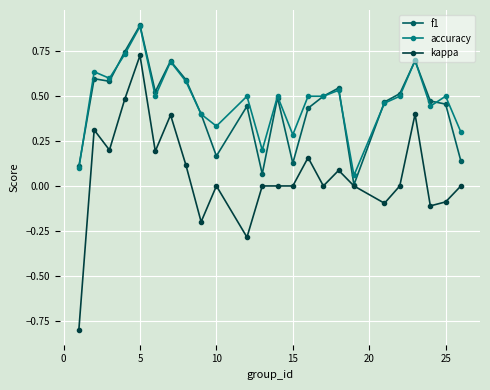

What are all the series names shown in the legend?

f1, accuracy, kappa